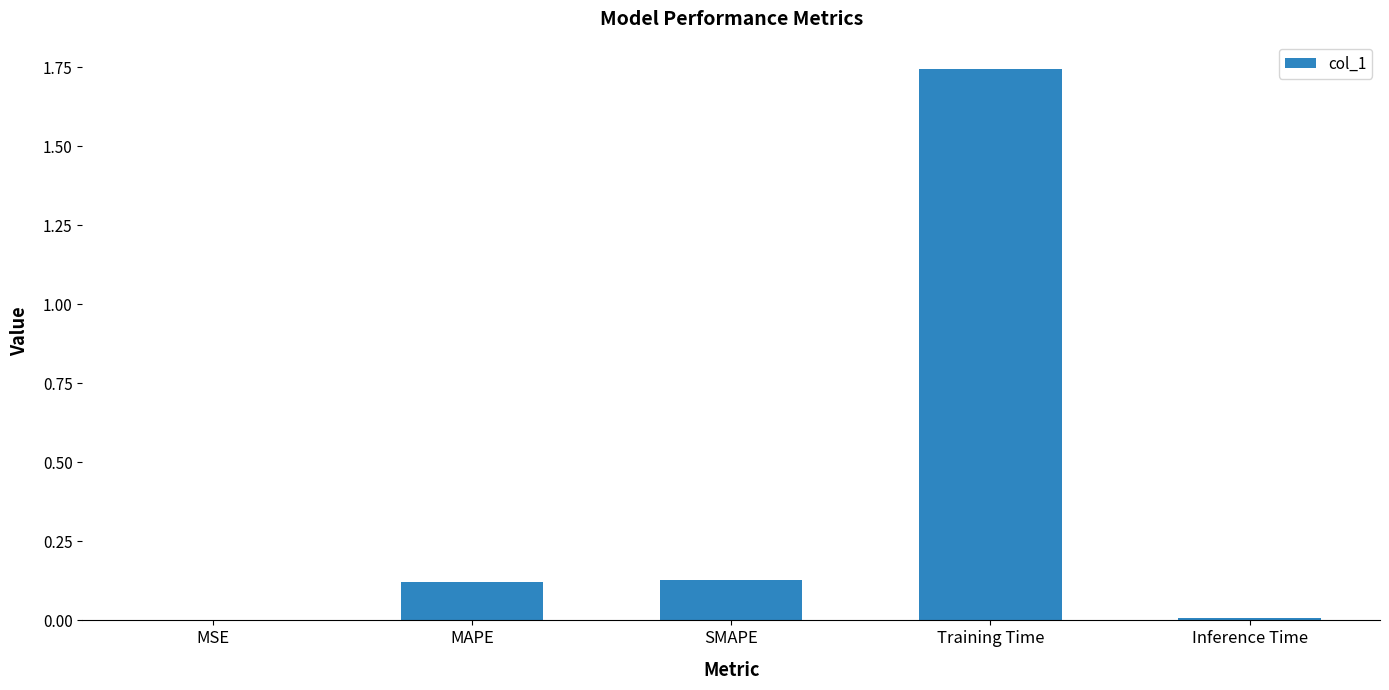

At which category does the chart reach its peak across all series?

Training Time